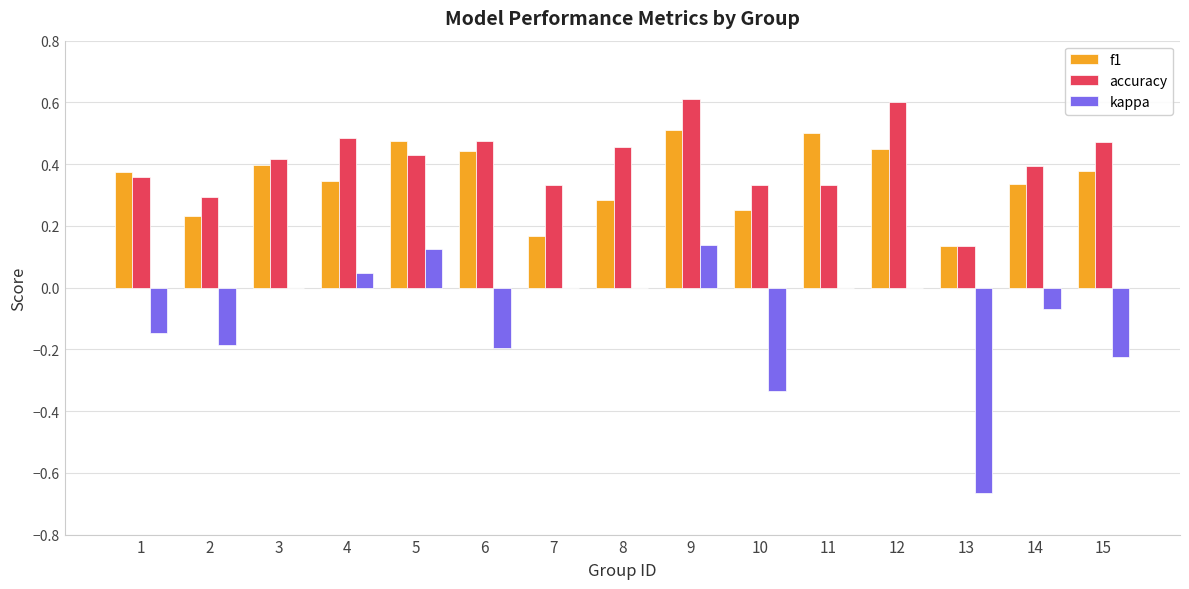

The value of accuracy at 1 is 0.4. True or false?

True